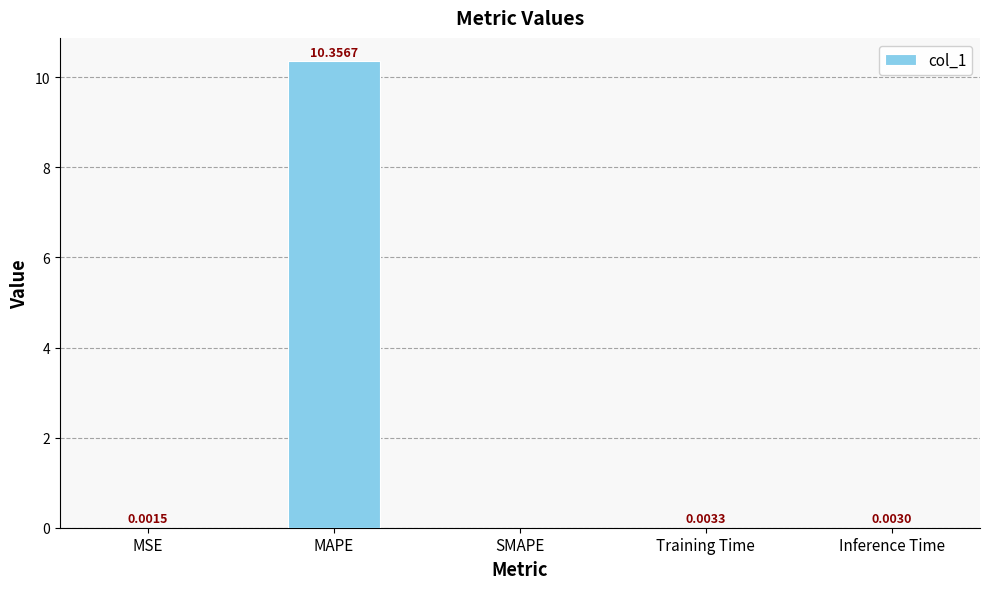

Are the bars horizontal?

No